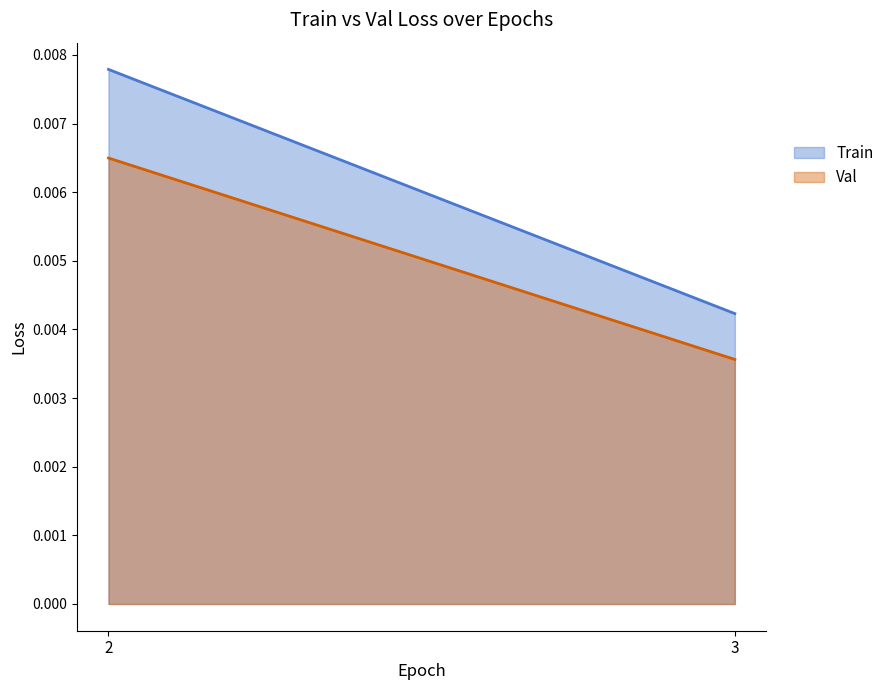

How many lines are shown in the chart?

2